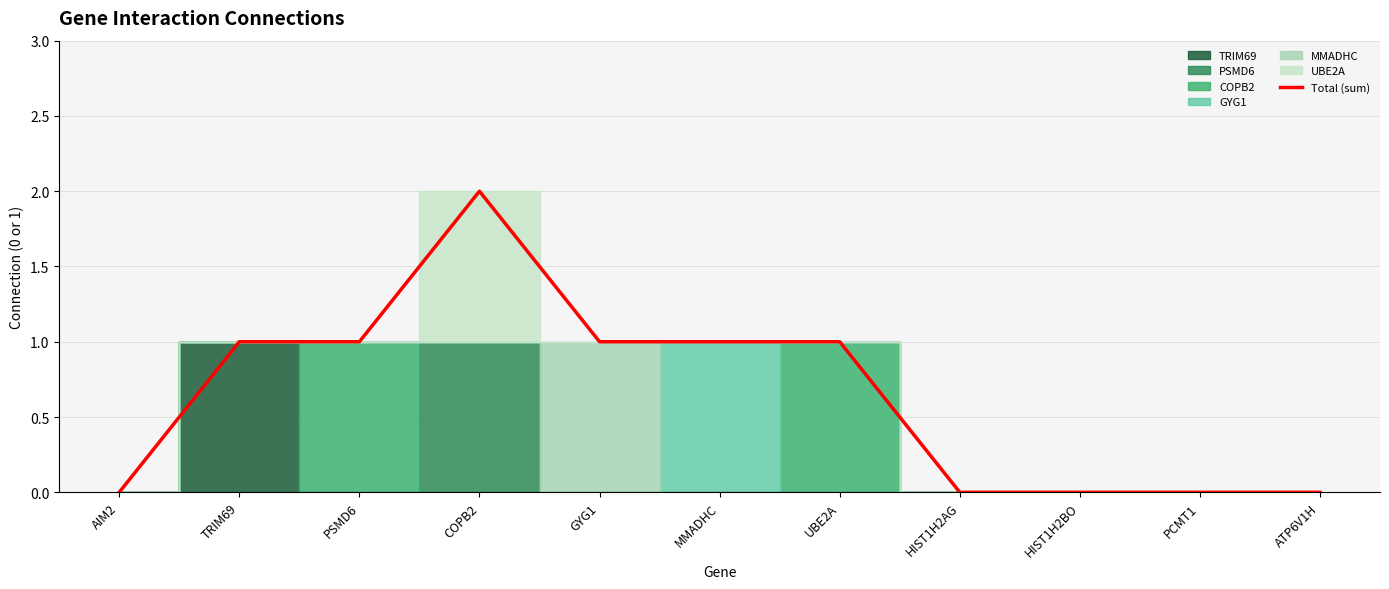

List the labels in order of value, smallest first.

AIM2, HIST1H2AG, HIST1H2BO, PCMT1, ATP6V1H, TRIM69, PSMD6, GYG1, MMADHC, UBE2A, COPB2